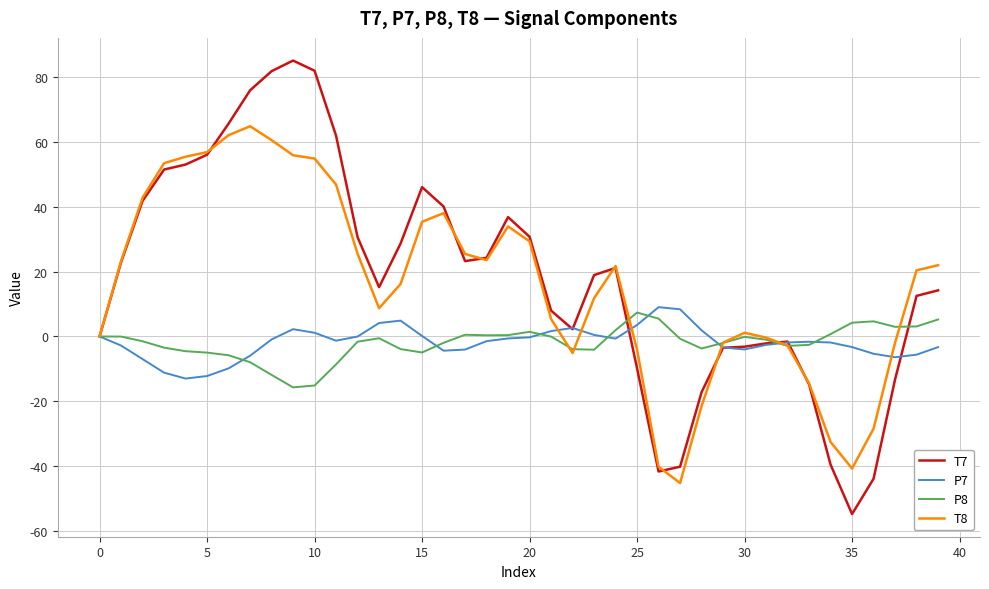

Which series has the widest spread of values?

T7